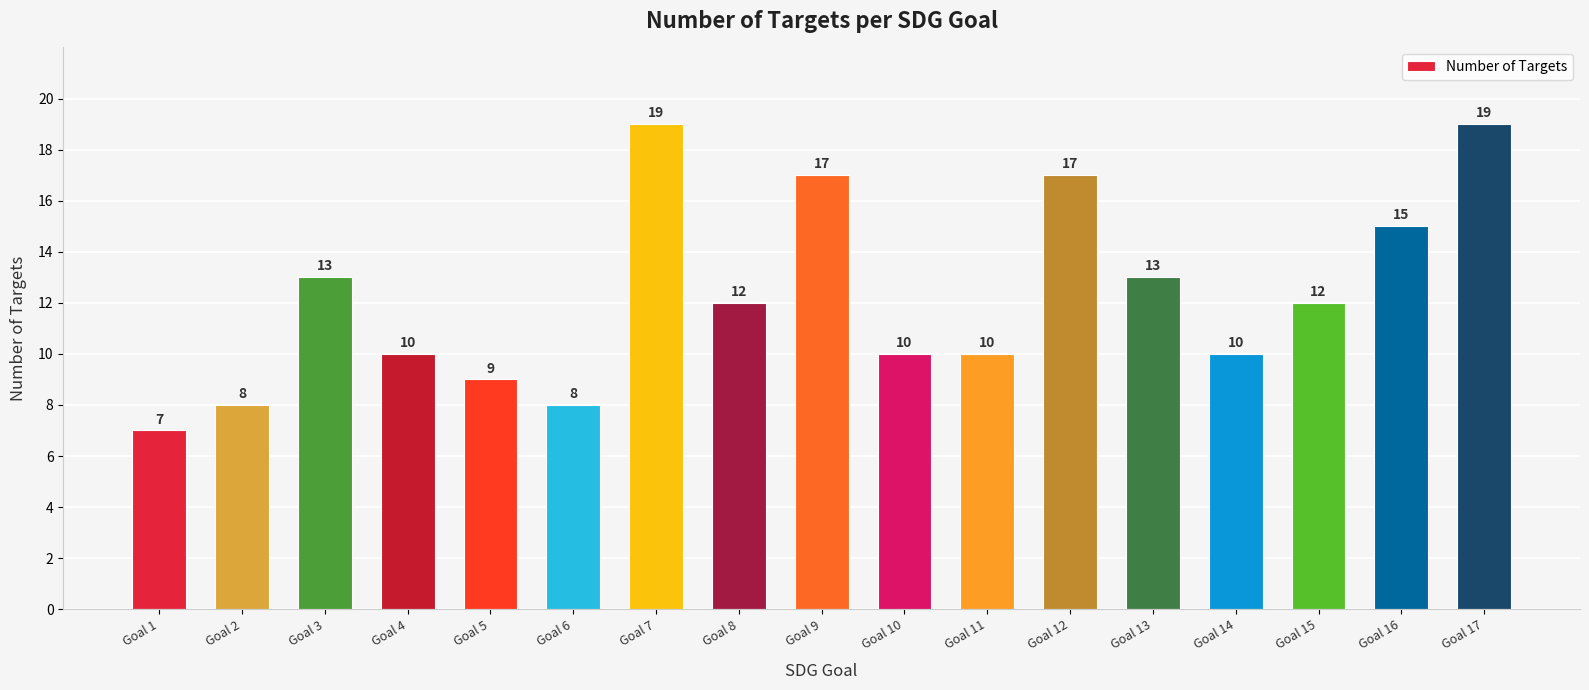

Which has a higher value, Goal 7 or Goal 2?

Goal 7